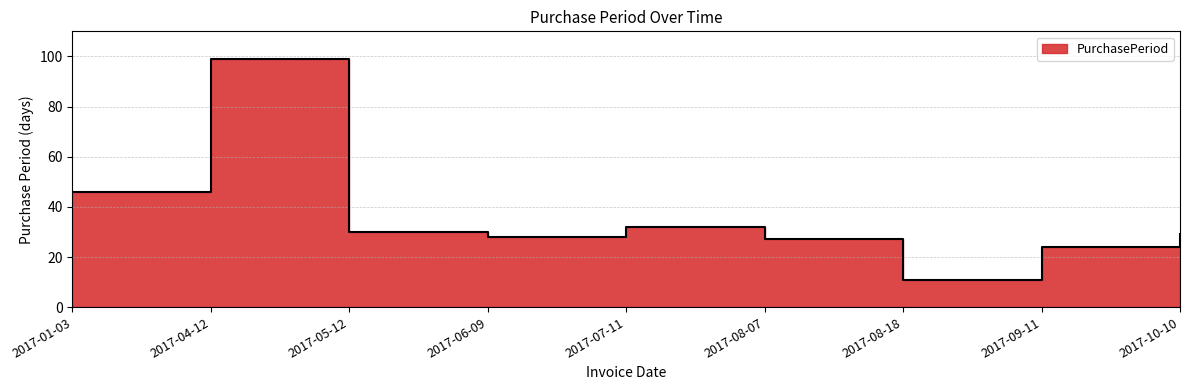

List the labels in order of value, largest first.

2017-04-12, 2017-01-03, 2017-07-11, 2017-05-12, 2017-10-10, 2017-06-09, 2017-08-07, 2017-09-11, 2017-08-18